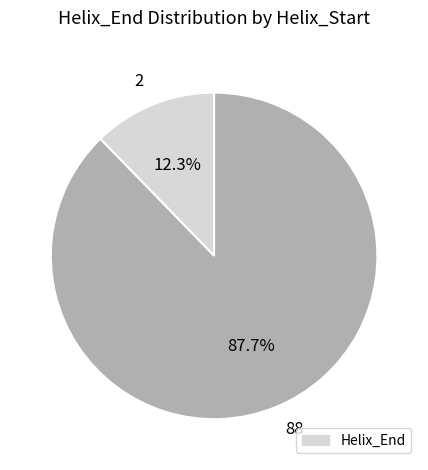

What is the largest slice in the pie chart?

88